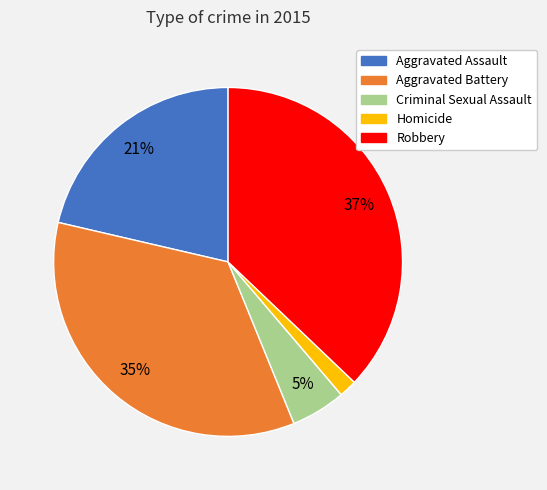

Count the number of slices in the pie.

5